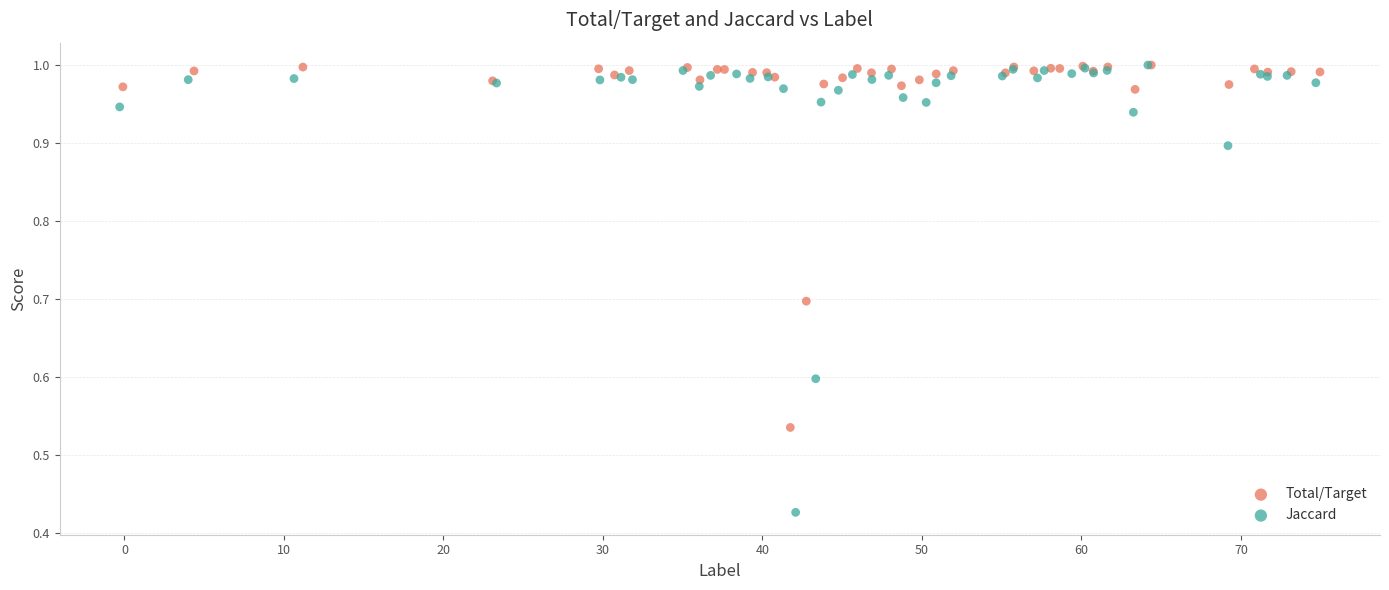

What are all the series names shown in the legend?

Total/Target, Jaccard